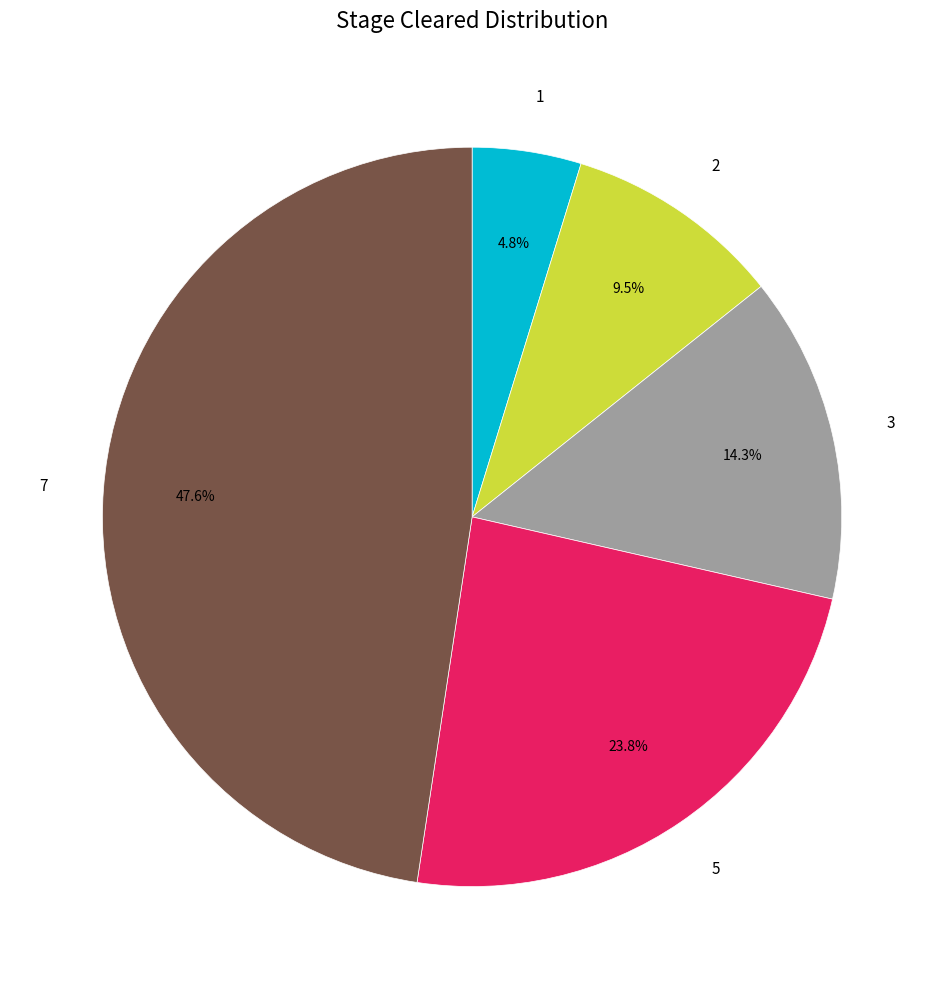

Which category has the biggest portion of the pie?

7